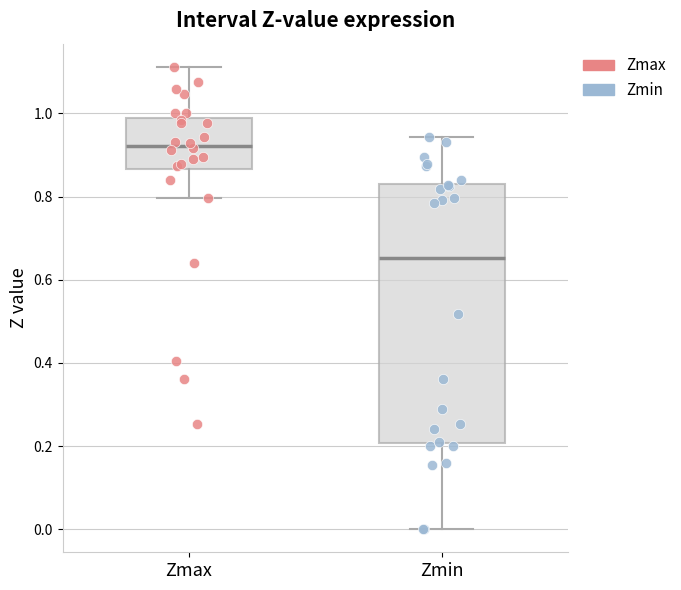

Which box is the tallest, from its lower edge to its upper edge?

Zmin